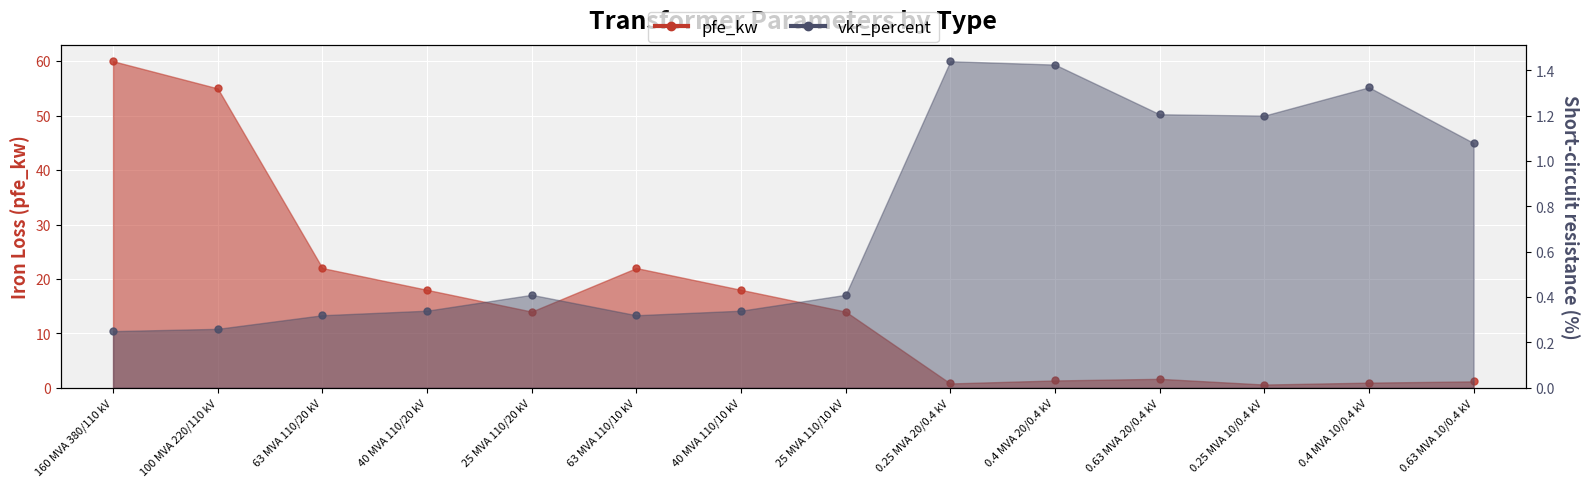

List the series in order of their peak value, lowest first.

vkr_percent, pfe_kw